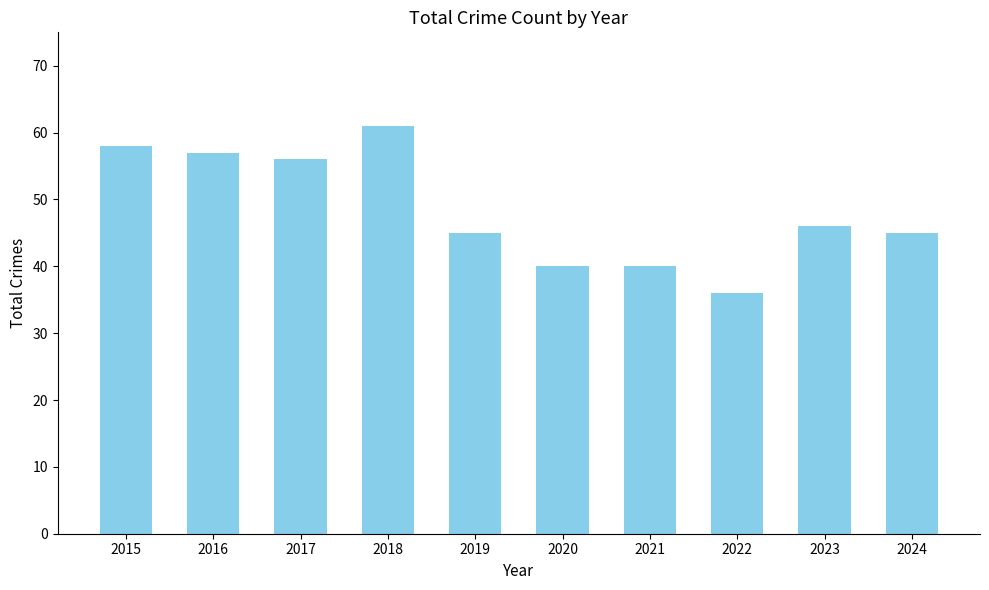

What is the sum of the values at 2016 and 2019?

102